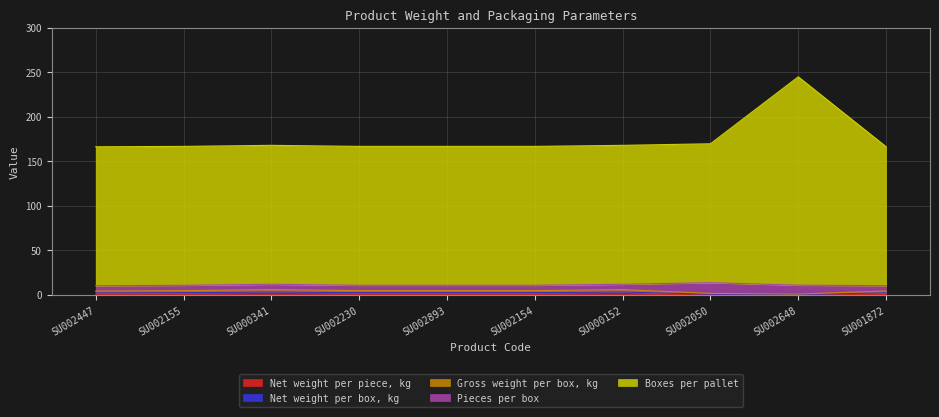

What is the sum of the Boxes per pallet values at SU000341 and SU001872?

333.9